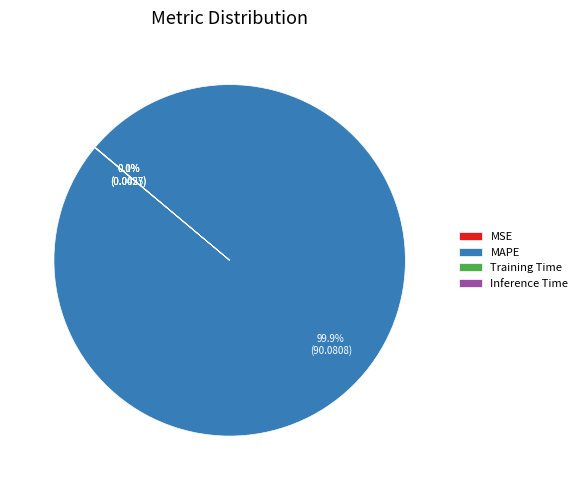

To the nearest percent, what portion does MAPE represent?

100%